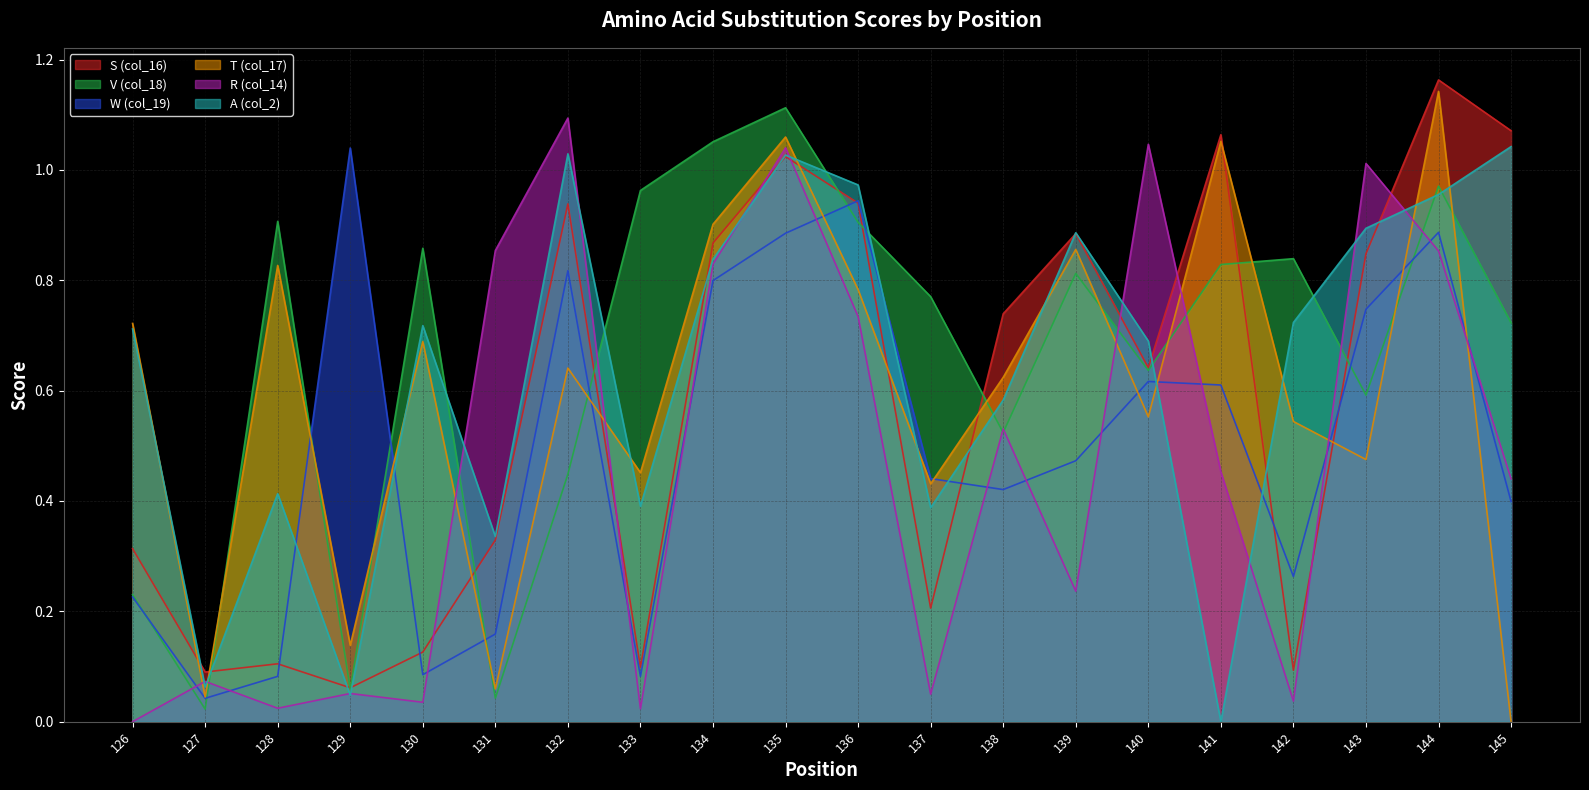

At which category does T (col_17) reach its first local peak?

128